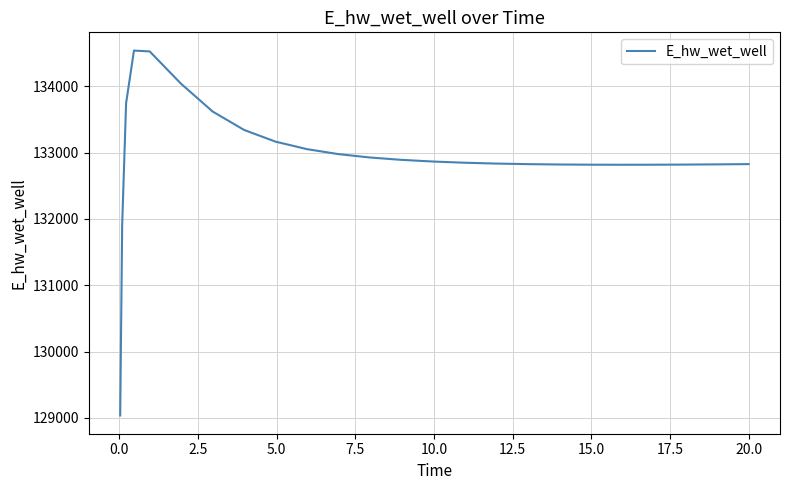

What is the difference between the maximum and minimum values?

5501.0